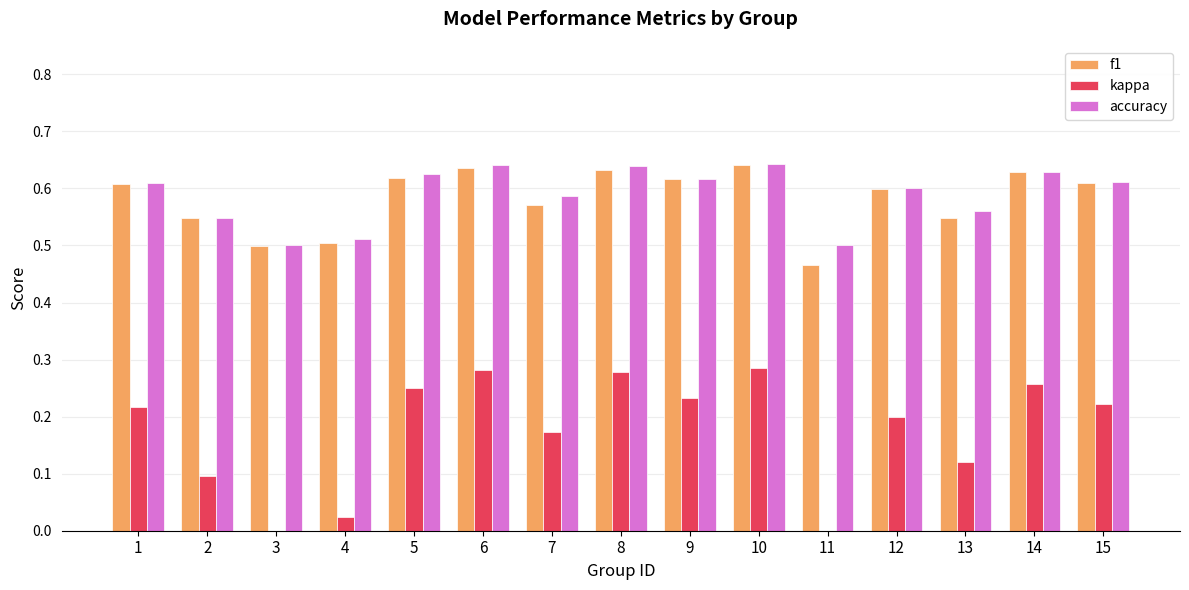

The kappa series shows 0.2 at 8. True or false?

False